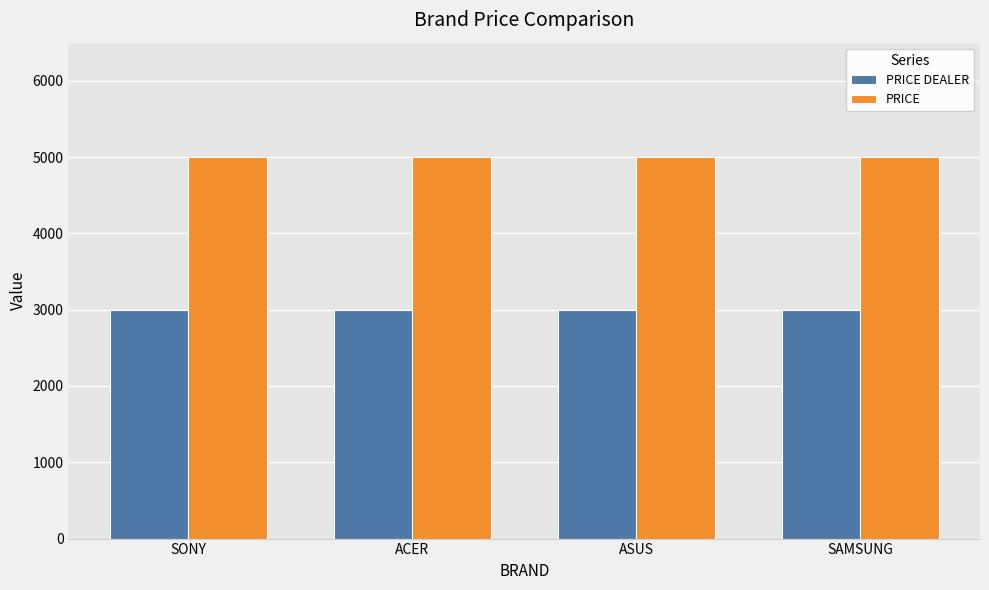

What position from the left is ACER?

2